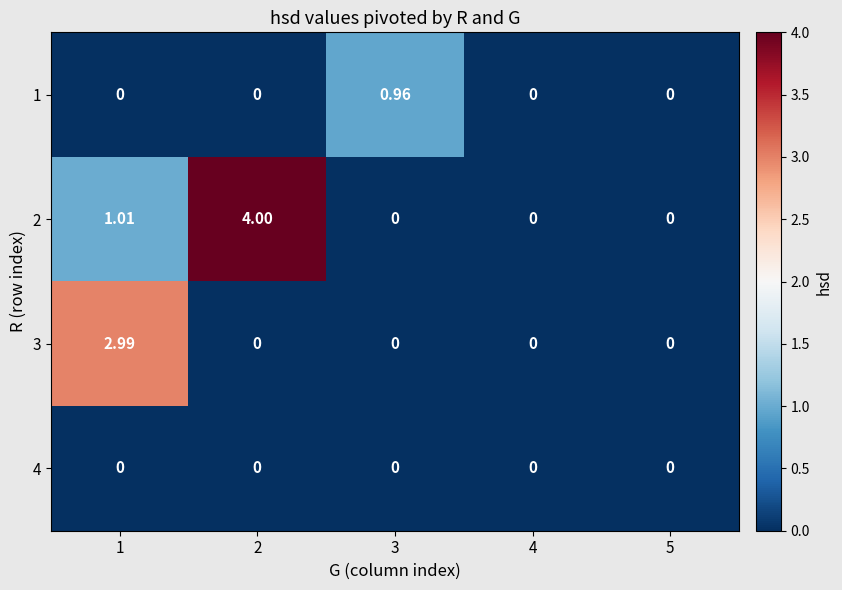

How many positive values does the 2 series have?

2